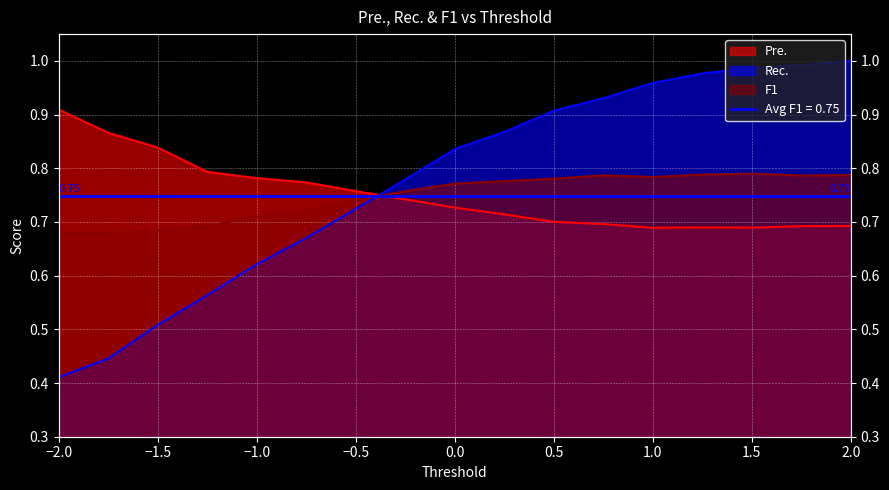

Reading left to right, extract all data points from this chart.

Pre.: -2.0=0.9	-1.75=0.9	-1.5=0.8	-1.25=0.8	-1.0=0.8	-0.75=0.8	-0.5=0.8	-0.25=0.7	0.0=0.7	0.25=0.7	0.5=0.7	0.75=0.7	1.0=0.7	1.25=0.7	1.5=0.7	1.75=0.7	2.0=0.7
Rec.: -2.0=0.4	-1.75=0.4	-1.5=0.5	-1.25=0.6	-1.0=0.6	-0.75=0.7	-0.5=0.7	-0.25=0.8	0.0=0.8	0.25=0.9	0.5=0.9	0.75=0.9	1.0=1.0	1.25=1.0	1.5=1.0	1.75=1.0	2.0=1.0
F1: -2.0=0.7	-1.75=0.7	-1.5=0.7	-1.25=0.7	-1.0=0.7	-0.75=0.7	-0.5=0.7	-0.25=0.8	0.0=0.8	0.25=0.8	0.5=0.8	0.75=0.8	1.0=0.8	1.25=0.8	1.5=0.8	1.75=0.8	2.0=0.8